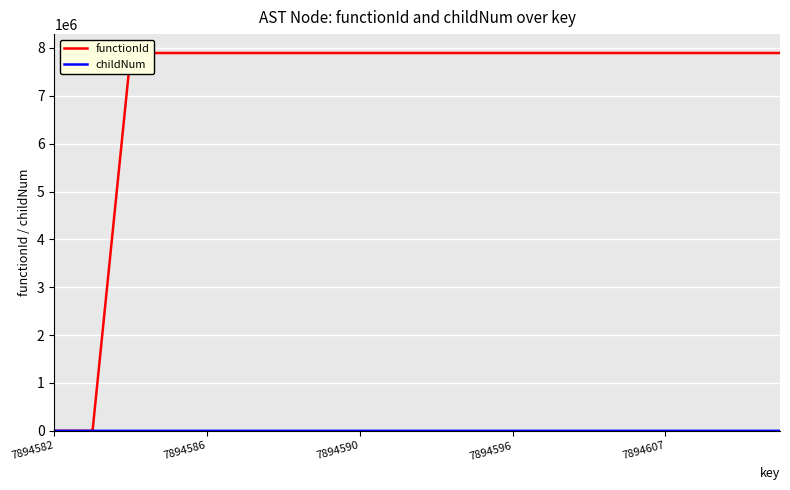

Count the childNum values in the range 0 to 1.

18